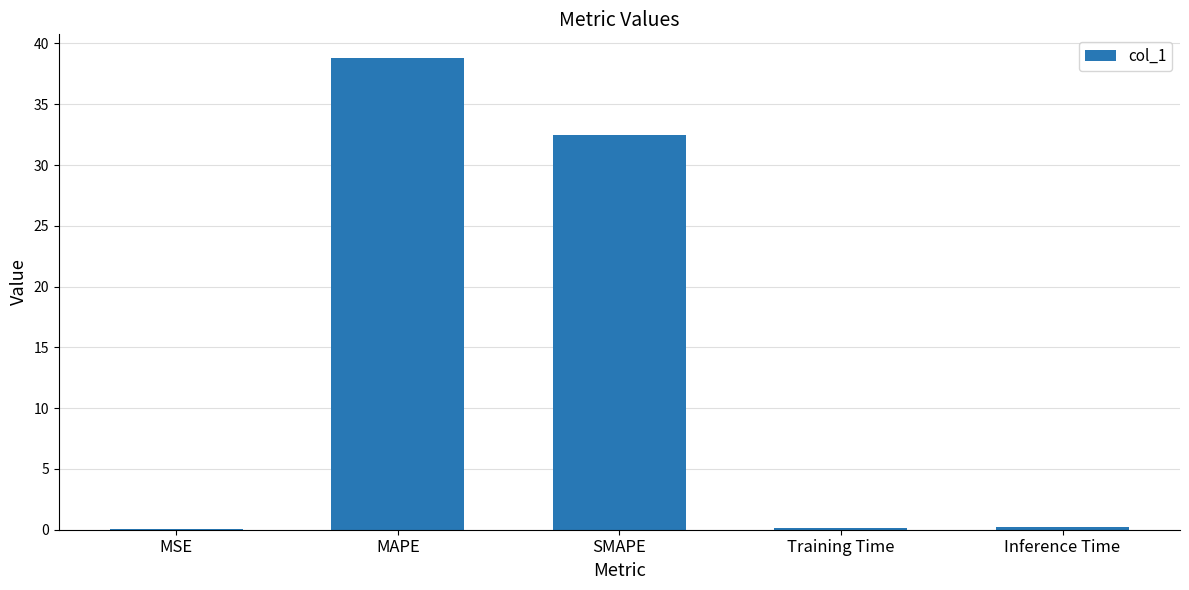

What is the sum of all values?

71.7